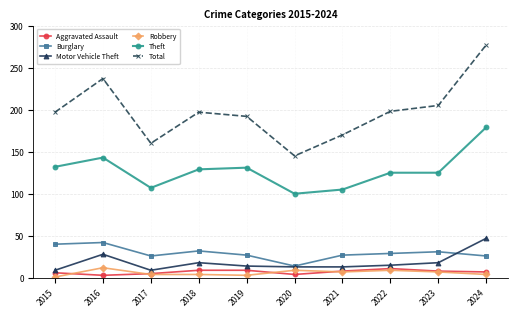

What is the highest value of the Total series?

277